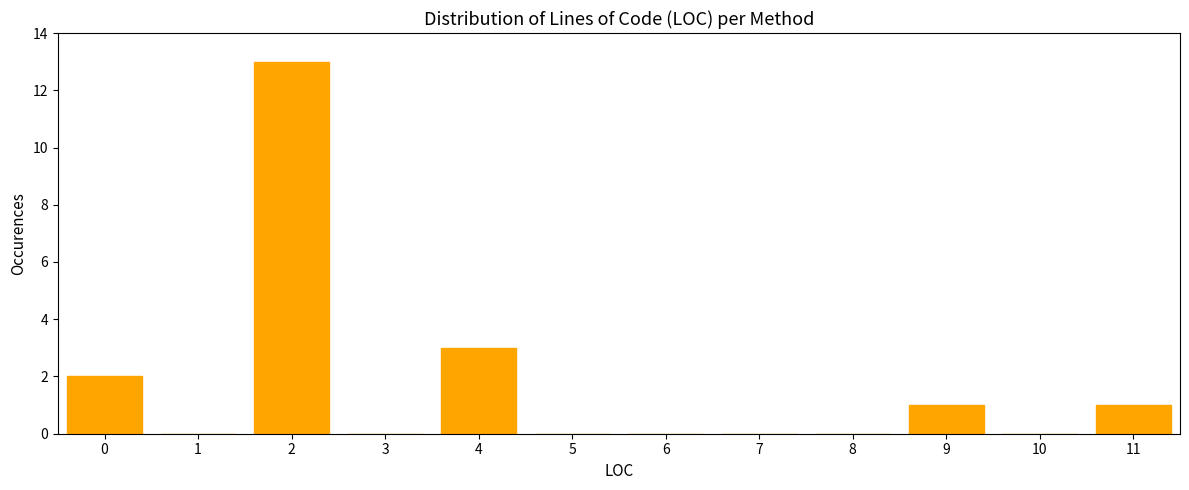

Reading left to right, transcribe all the data shown in this chart.

0=2	1=0	2=13	3=0	4=3	5=0	6=0	7=0	8=0	9=1	10=0	11=1